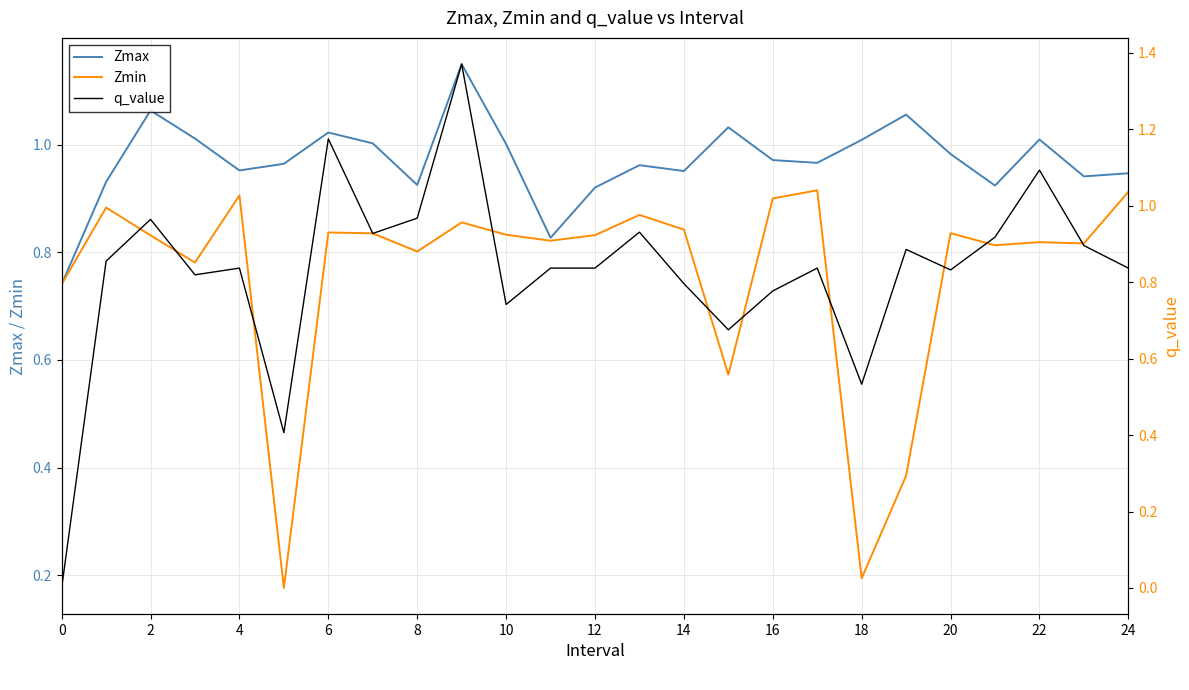

What is the value of the Zmax point at the 1st from the left?

0.7